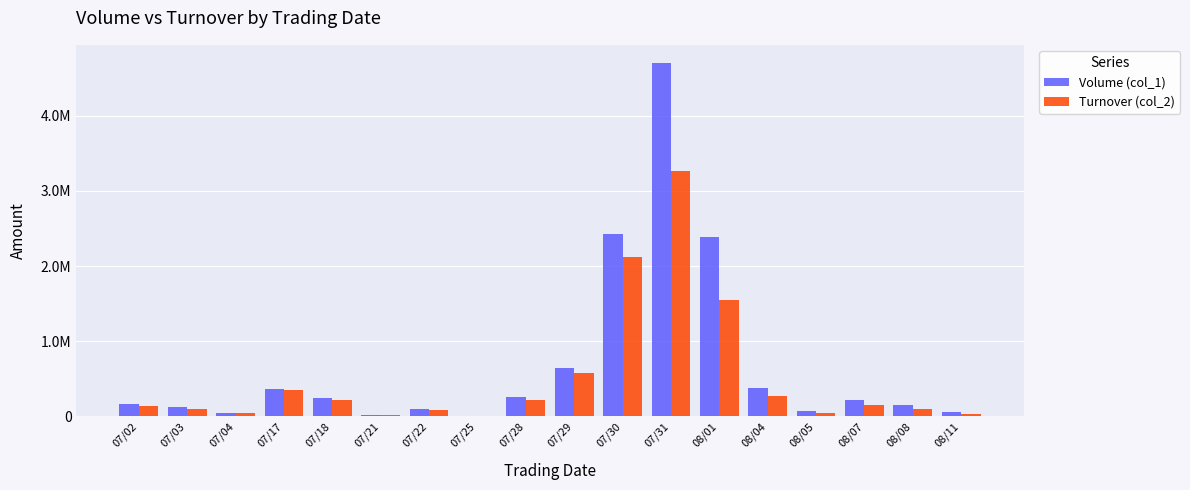

The Turnover (col_2) series shows 1553670 at 08/01. True or false?

True